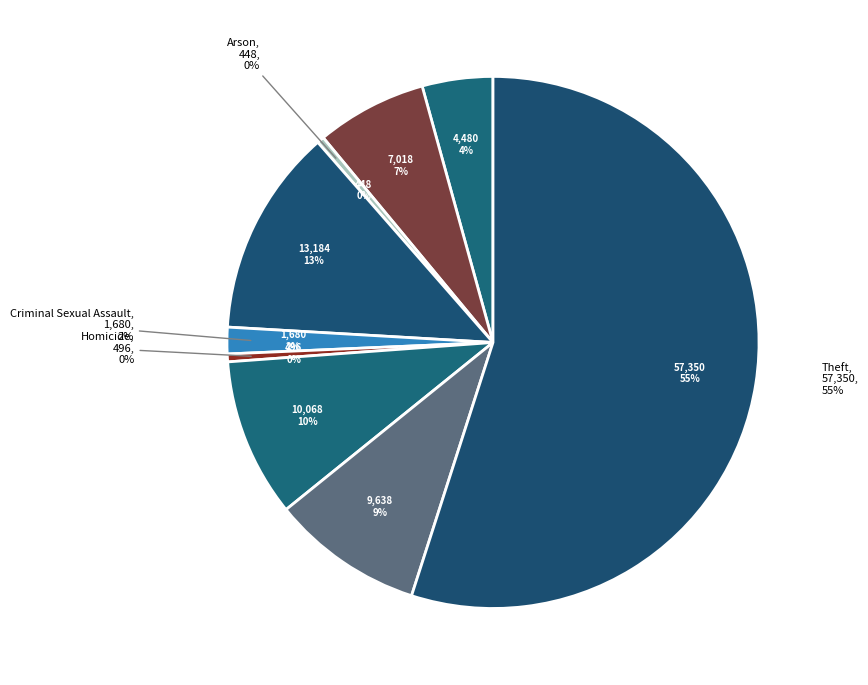

The Motor Vehicle Theft slice represents 1% of the pie. True or false?

False